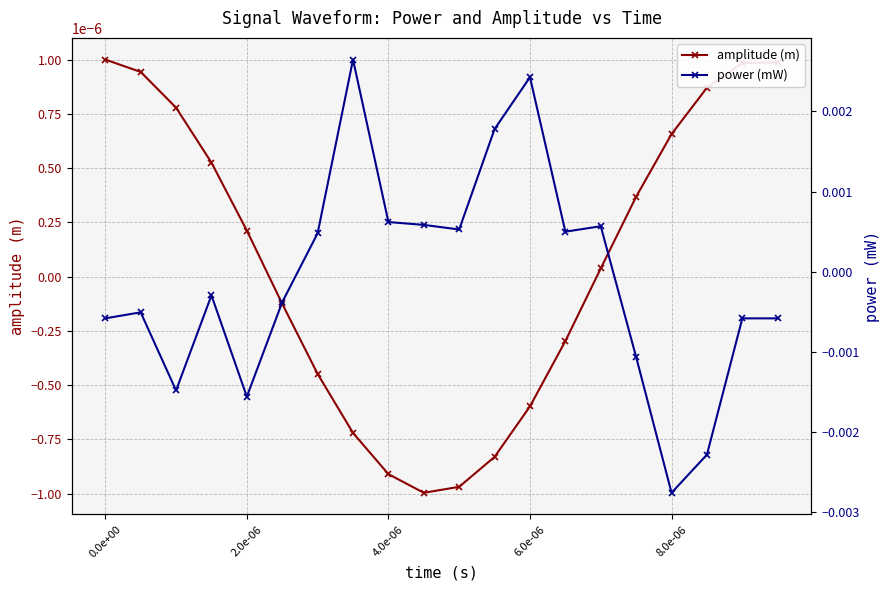

How many negative values does the amplitude (m) series have?

9